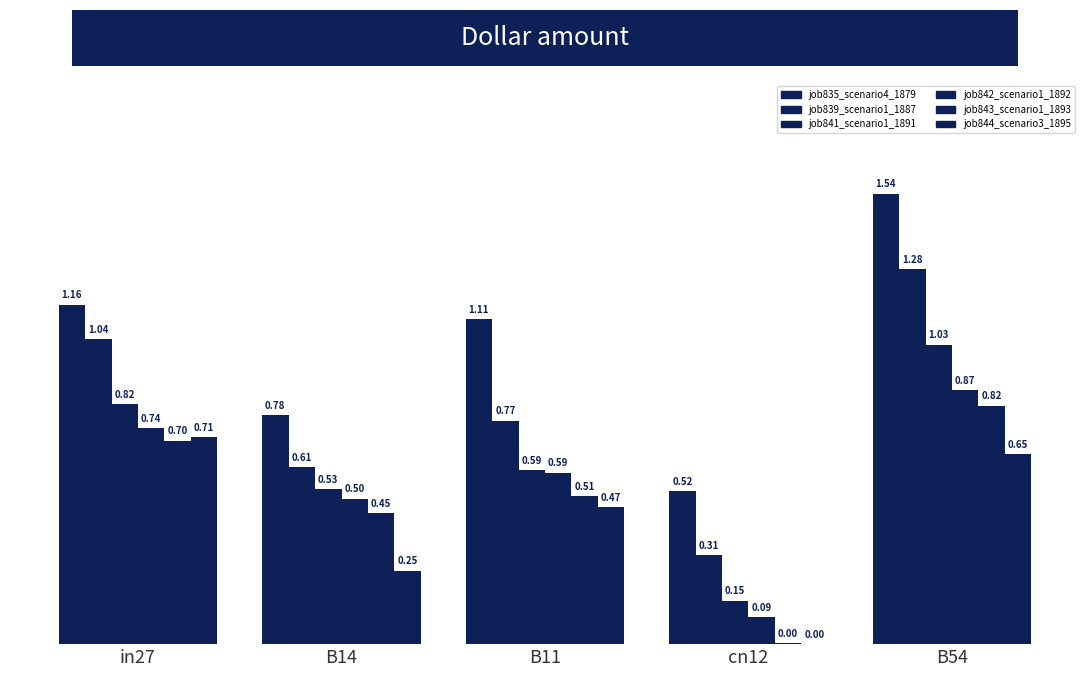

How many groups of bars are there?

5